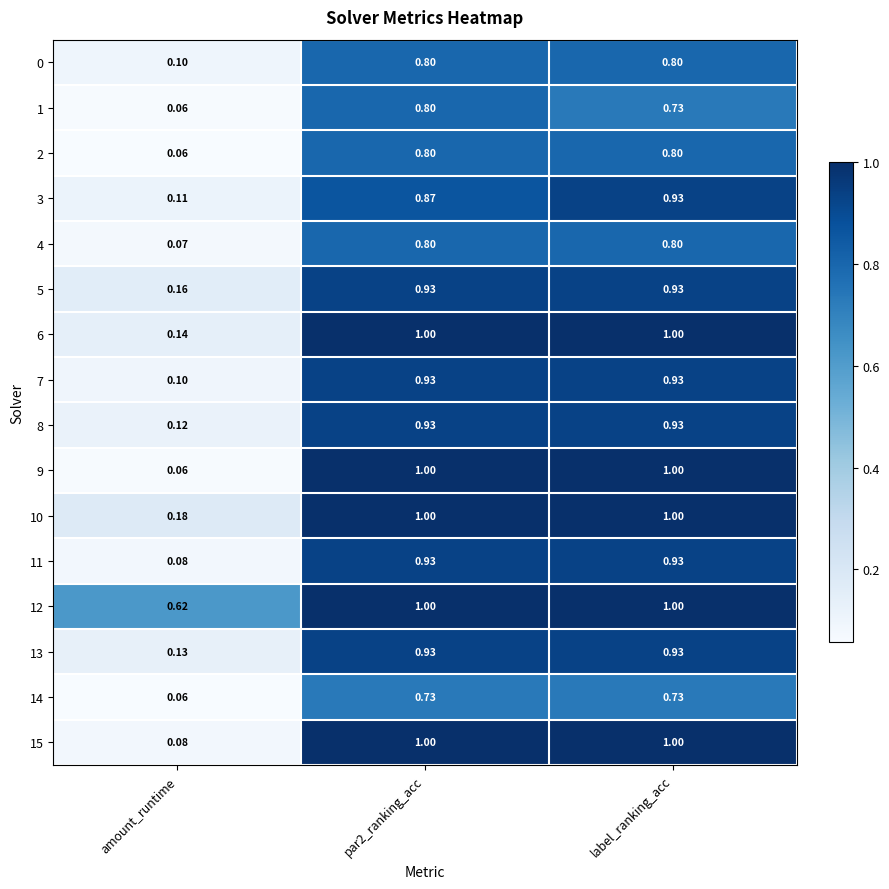

Where is 8 nearest to the value 0?

amount_runtime